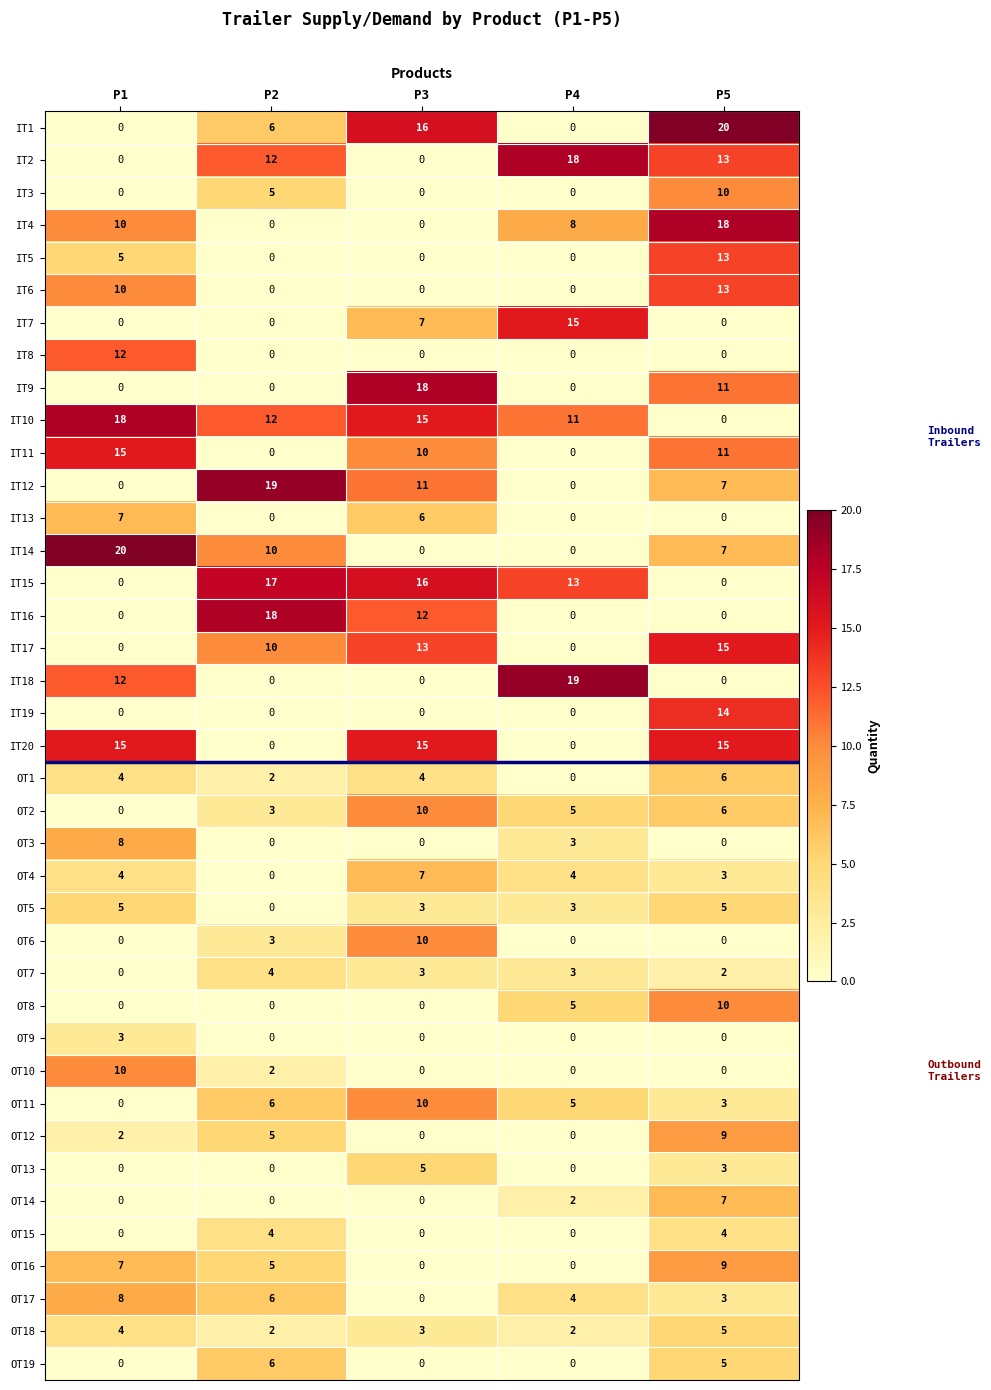

At which label does OT5 first exceed 3?

P1